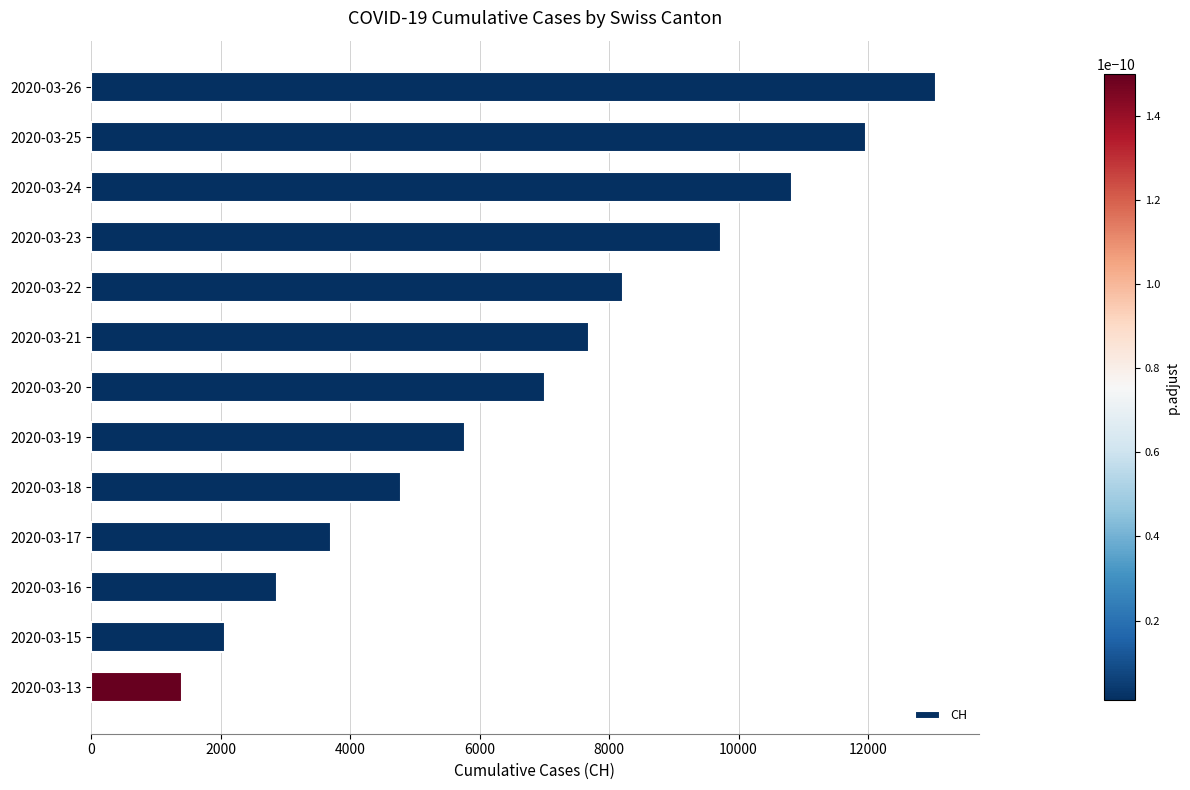

How many bars are there in total?

13